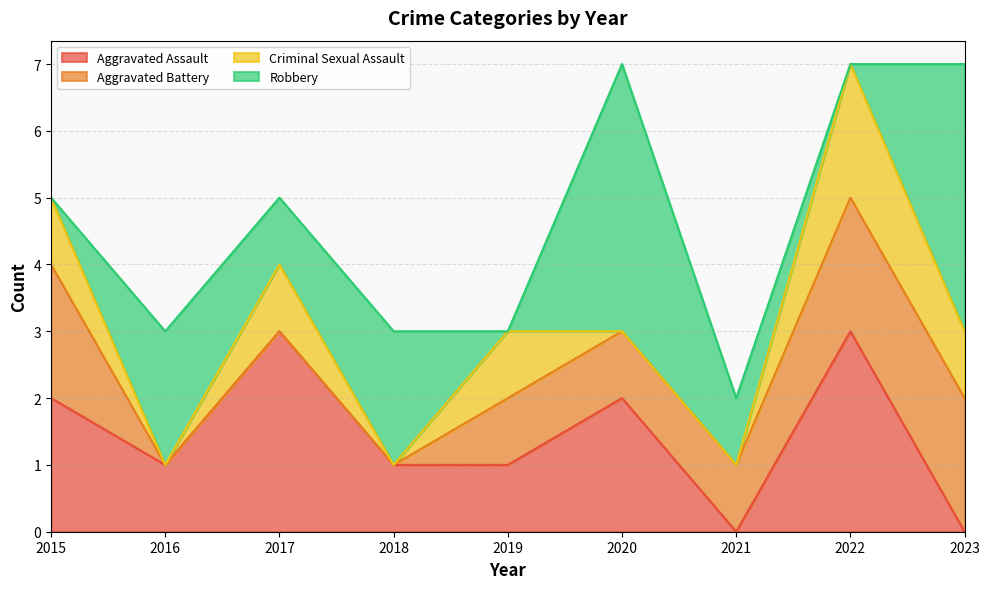

Which label corresponds to the largest value in the chart?

2020